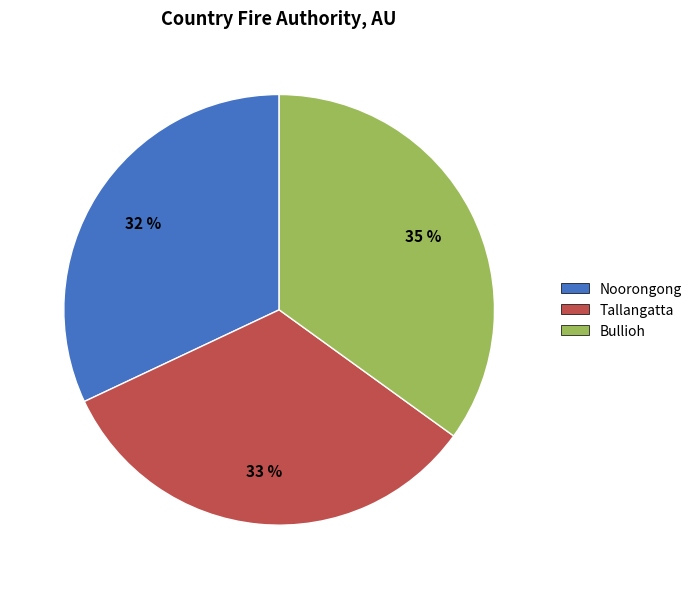

To the nearest percent, what percentage of the pie is Bullioh?

35%